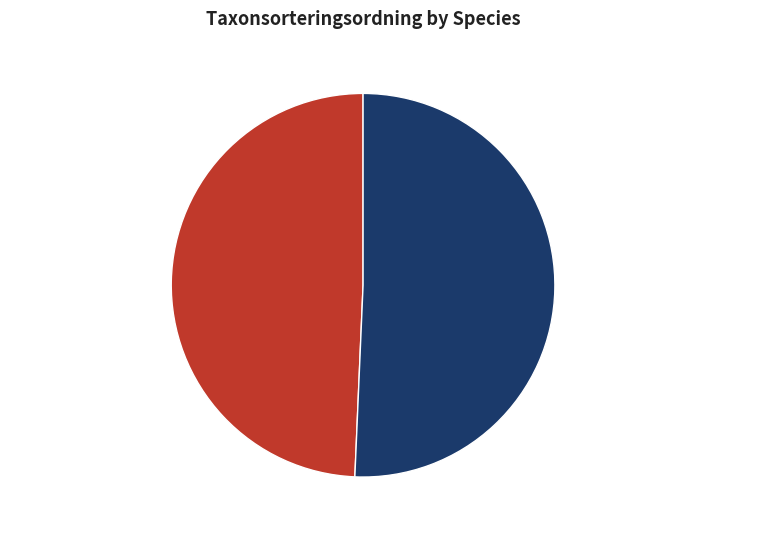

What is the ratio of the value at Kungsörn (108285953) to the value at Järpe (98726858)?

1.0